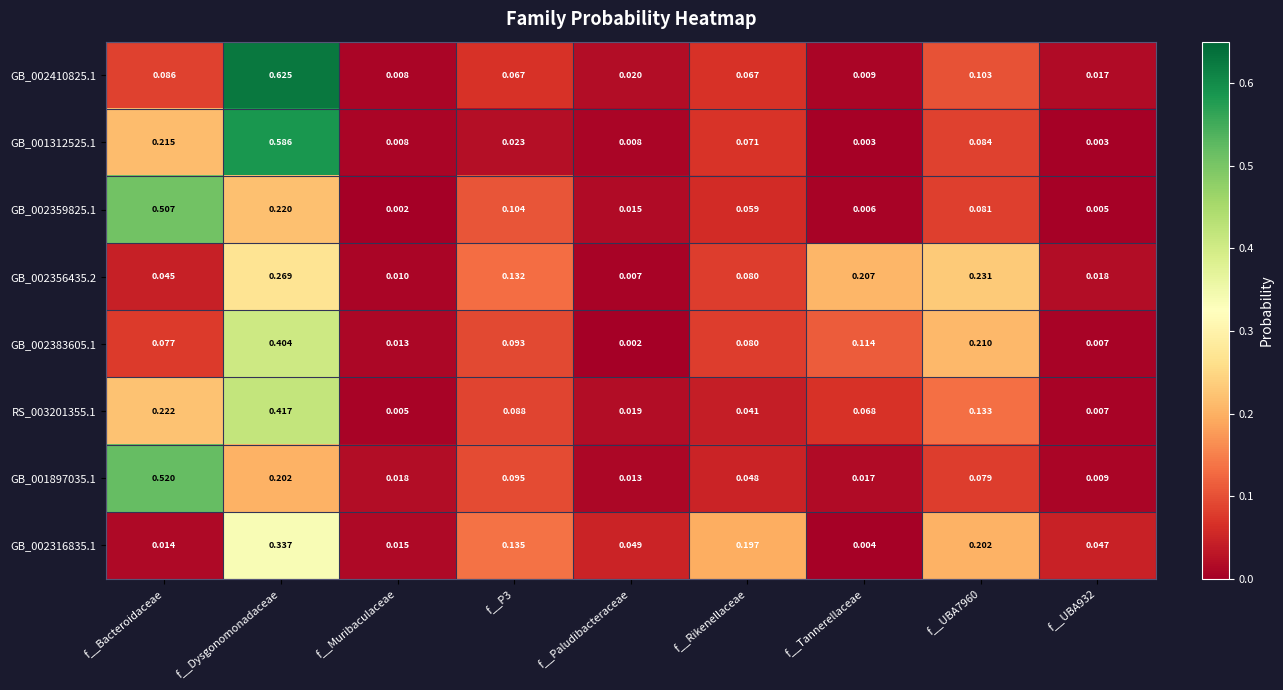

At which category is the sum across all series the highest?

f__Dysgonomonadaceae